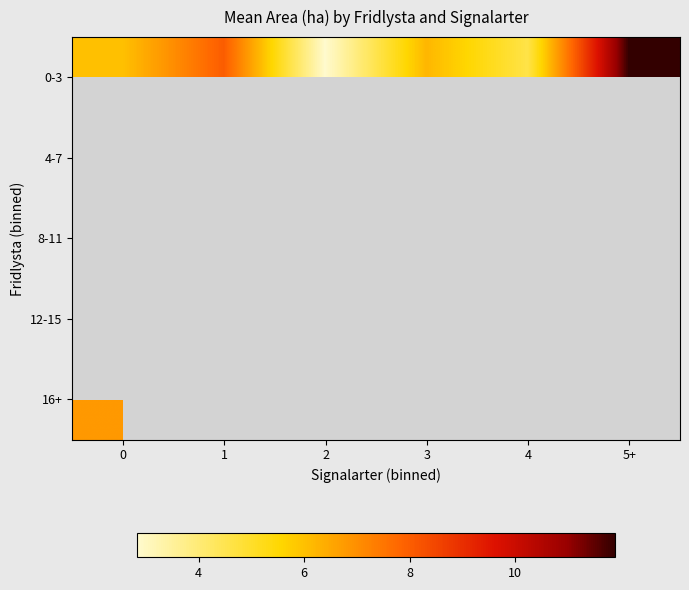

The 16+ series shows 11.1 at 0. True or false?

False